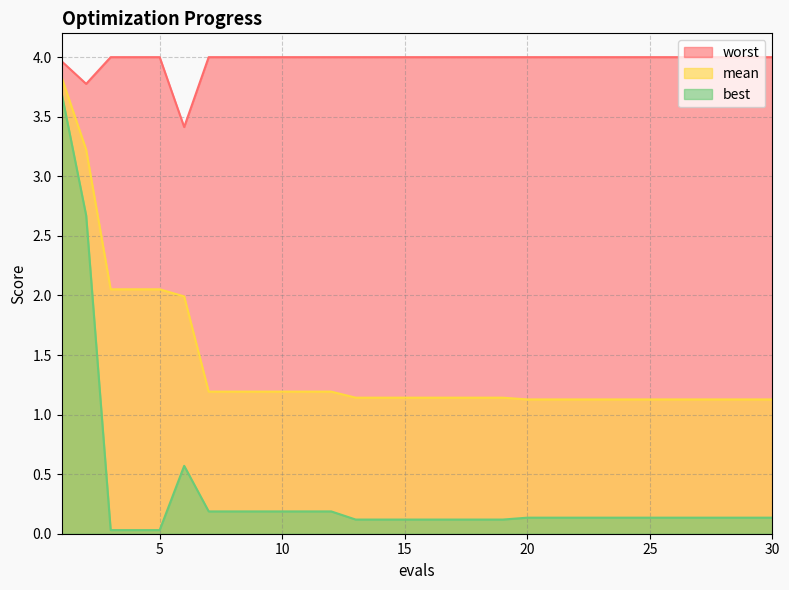

What is the difference between the highest and lowest values at 25?

3.9